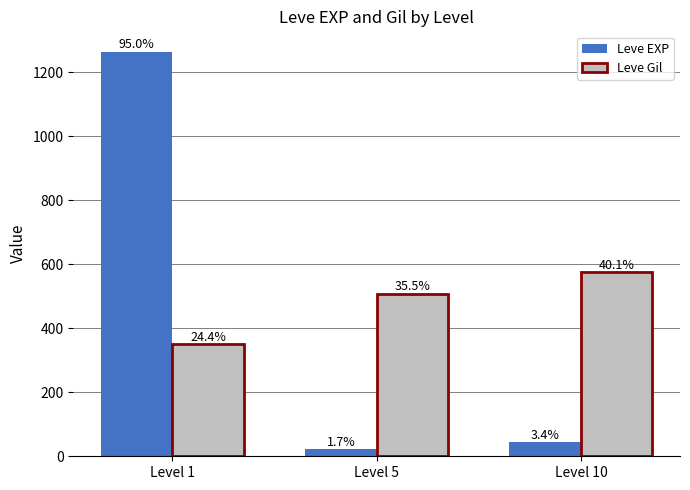

What are all the series names shown in the legend?

Leve EXP, Leve Gil